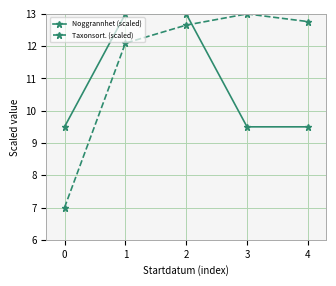

At which category is the sum across all series the highest?

2